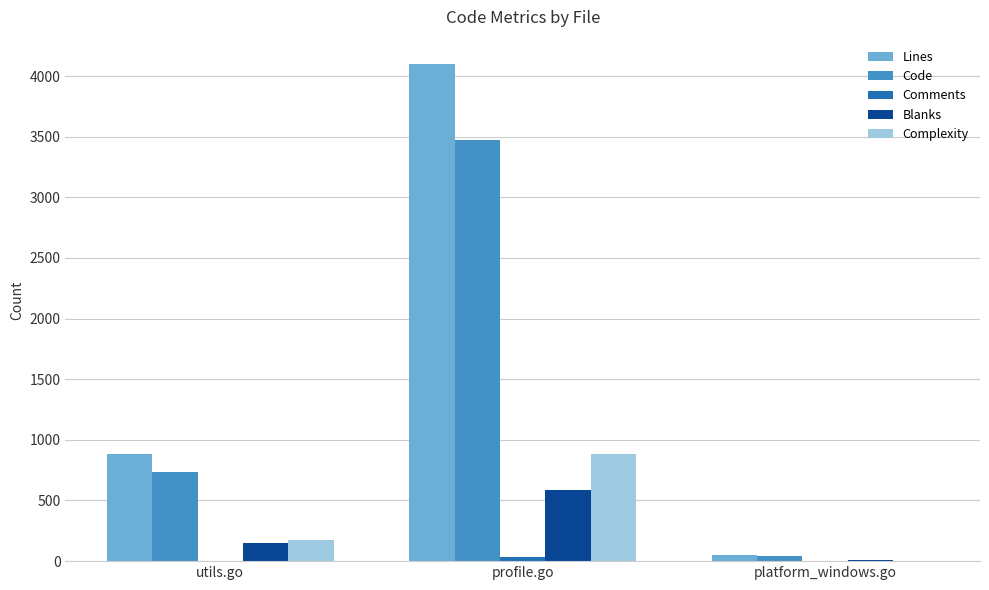

At which category is the sum across all series the highest?

profile.go